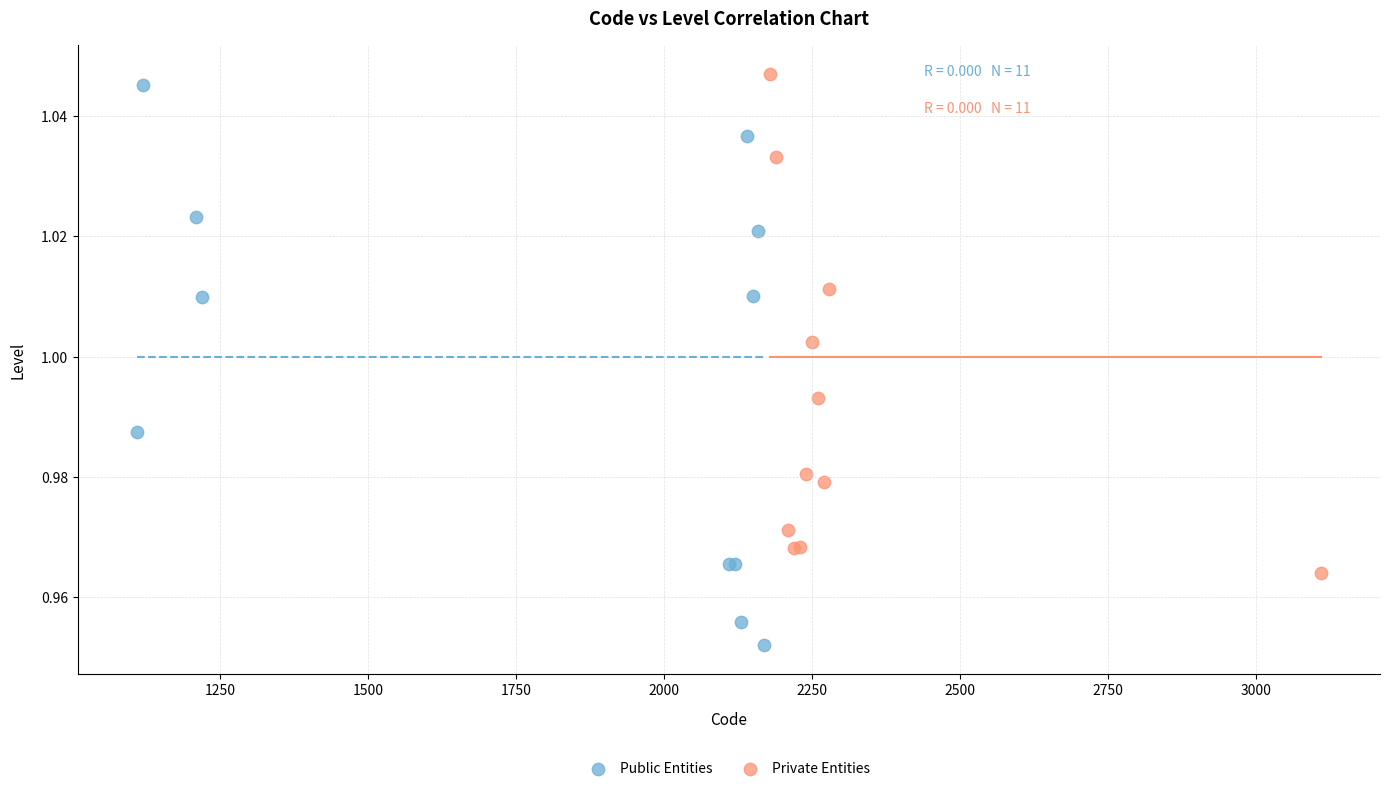

Which series has the widest spread of Y values?

Public Entities